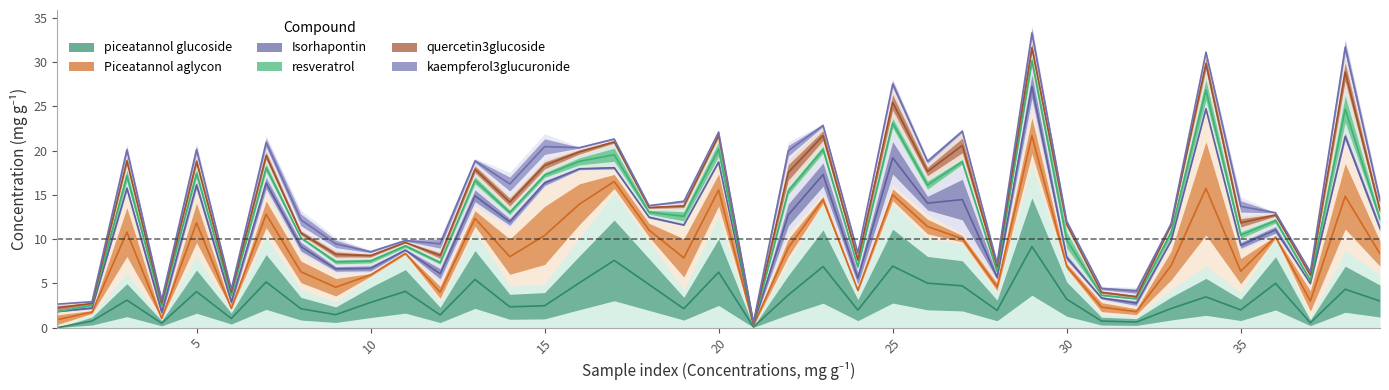

What is the label of the 29th point from the right?

10